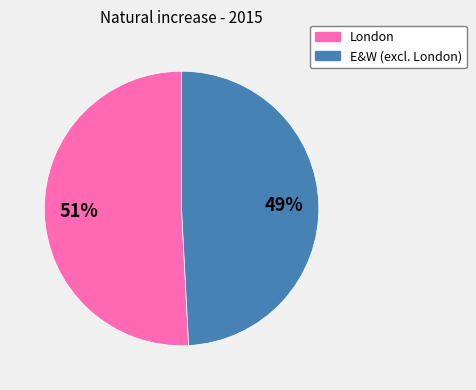

Between E&W (excl. London) and London, which is larger?

London